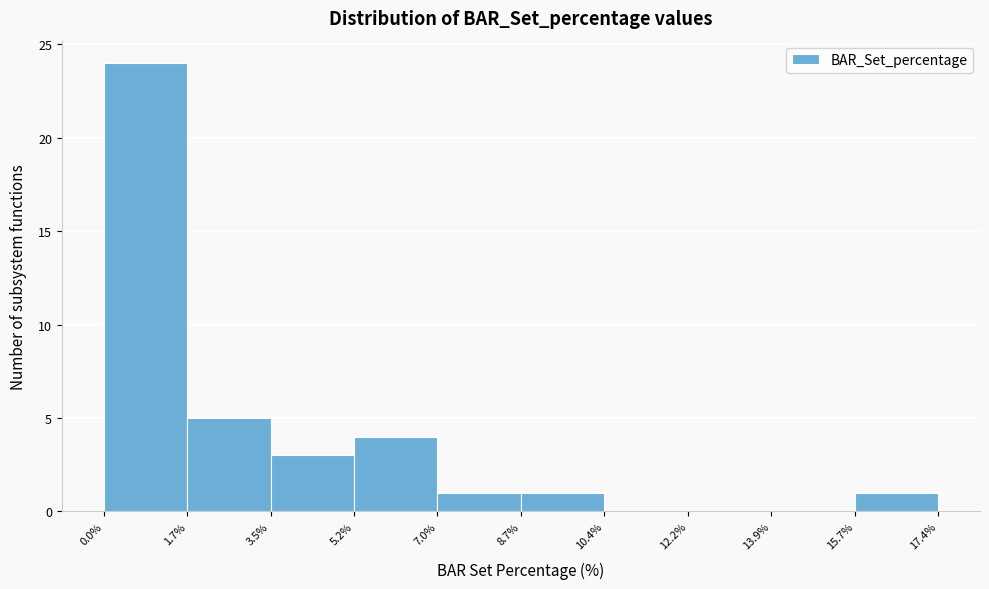

What is the height of the bar covering 5.2% to 7.0% on the x-axis? The values are not printed on the chart, so give them approximately, as read against the axis.

4